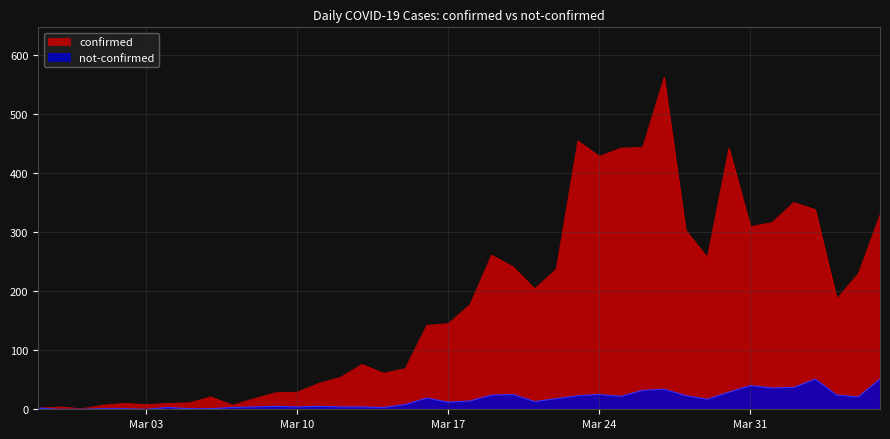

Reading left to right, what are all the values shown in this chart?

confirmed: 2	4	1	7	10	8	10	11	21	7	18	28	29	44	54	76	61	69	142	145	177	261	241	204	237	454	428	442	443	562	303	257	442	309	316	350	338	187	230	329
not-confirmed: 2	0	0	1	1	0	3	1	1	3	4	5	4	5	4	4	3	8	19	12	14	24	25	13	18	23	25	22	32	34	23	17	29	40	36	37	51	24	21	51